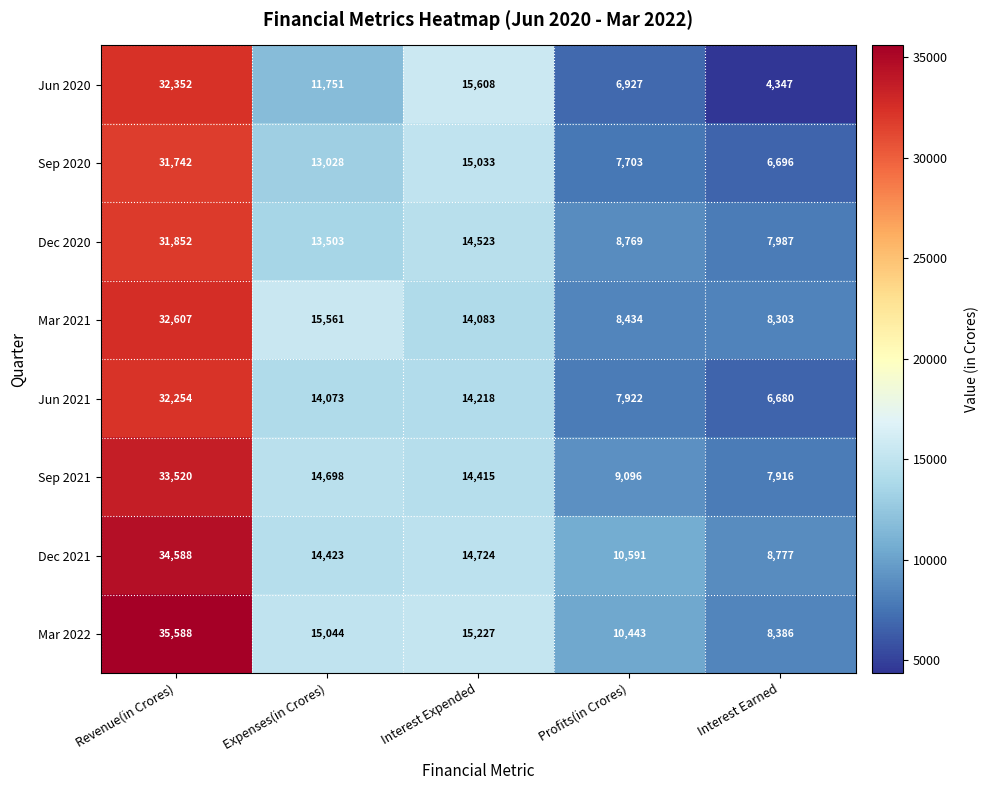

At which category does the chart reach its peak across all series?

Revenue(in Crores)